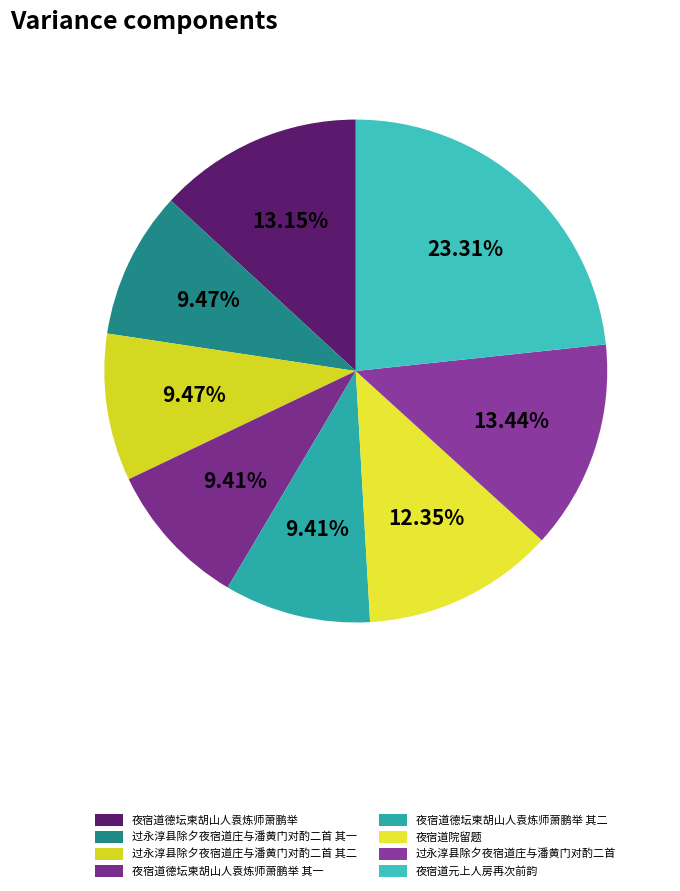

How many slices are in this pie chart?

8